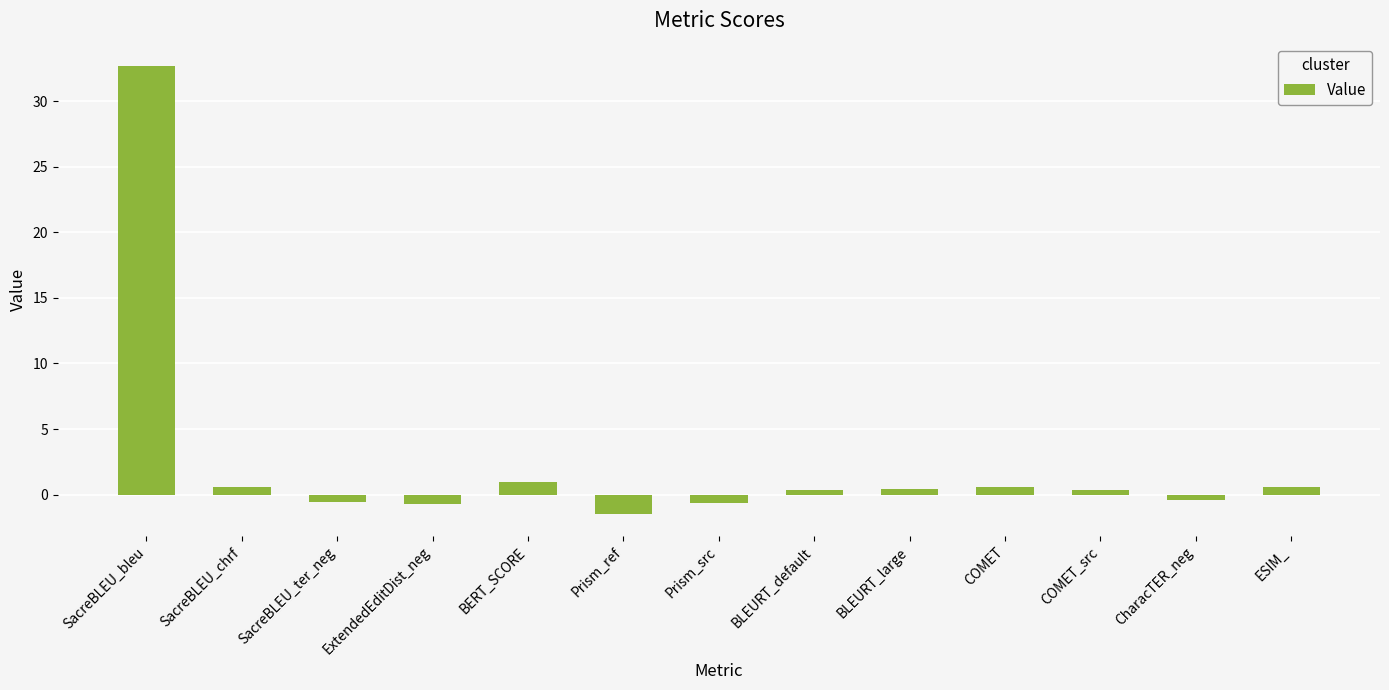

The value at Prism_ref is -1.4. True or false?

True